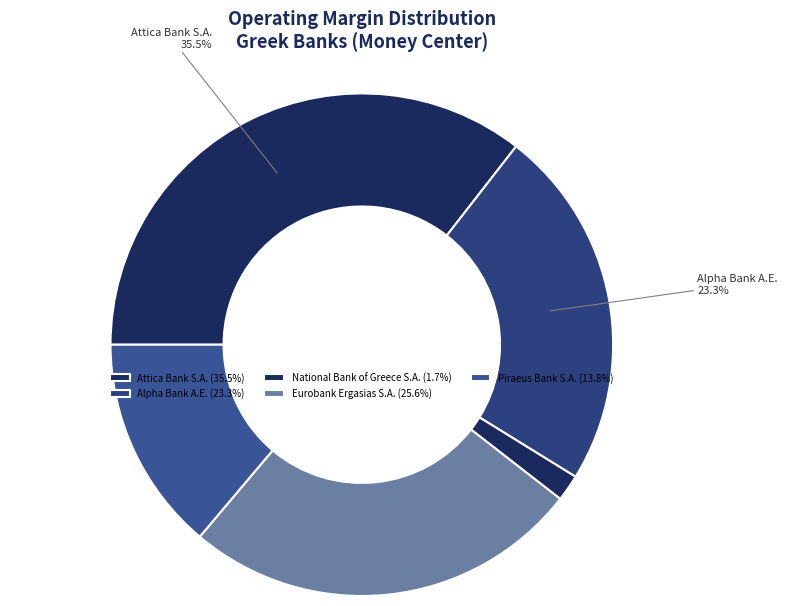

Does National Bank of Greece S.A. account for over 50% of the chart?

No